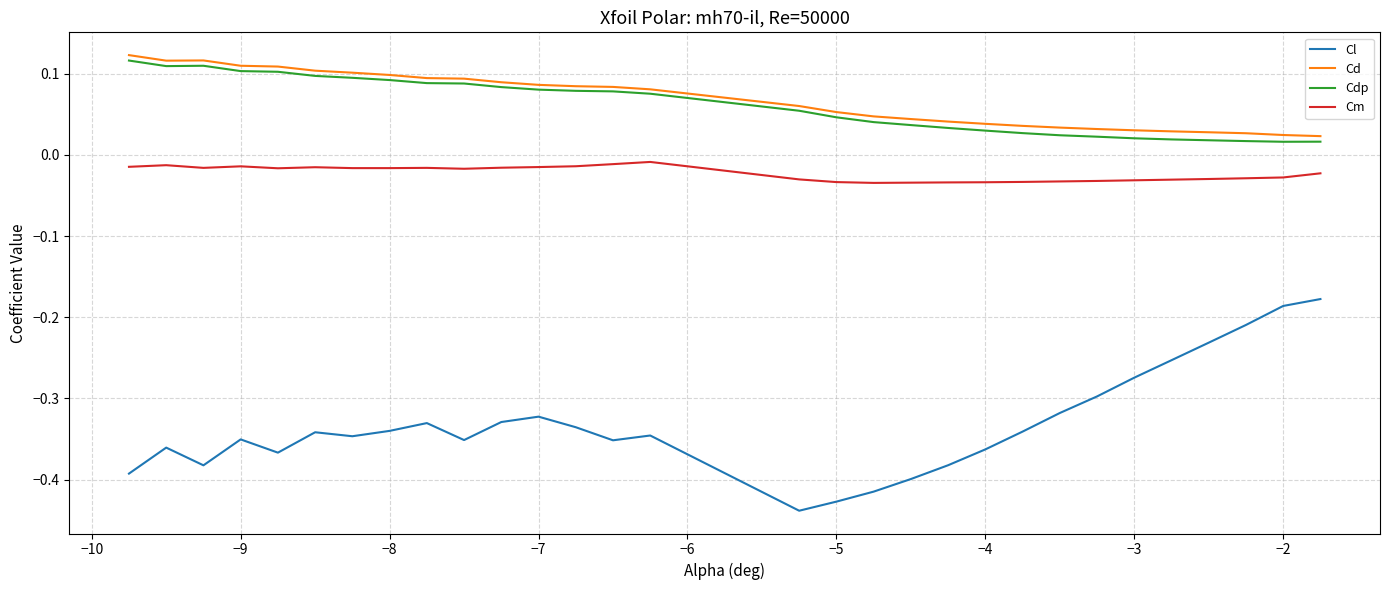

True or false: Cdp and Cl intersect in this chart.

False